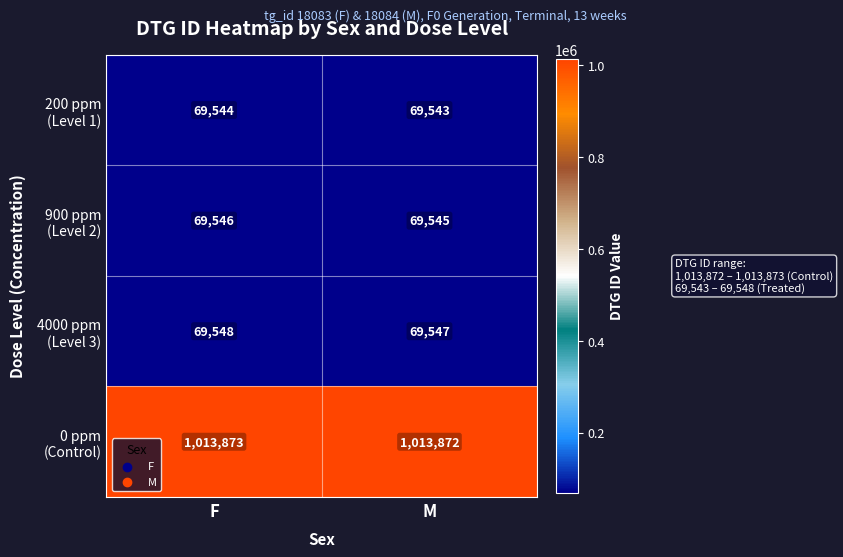

What is the maximum value shown in the chart?

1013873